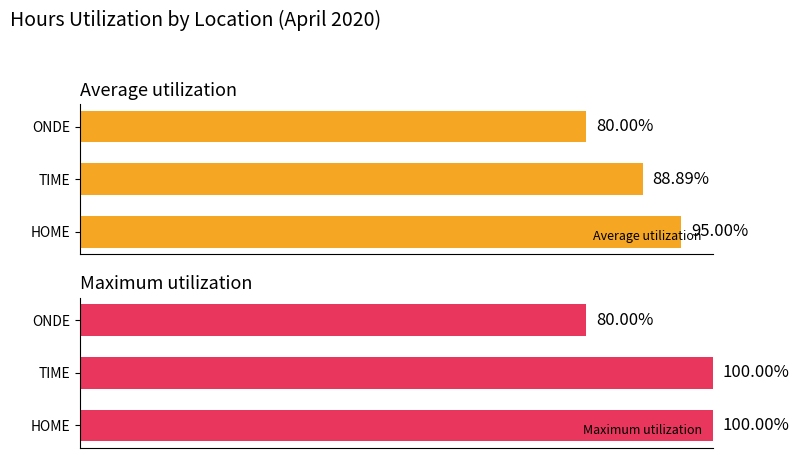

How many bars are there in each group?

2